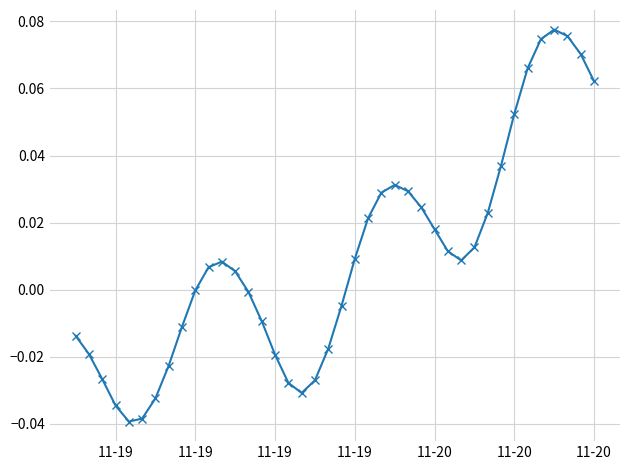

What is the sum of all values?

0.4